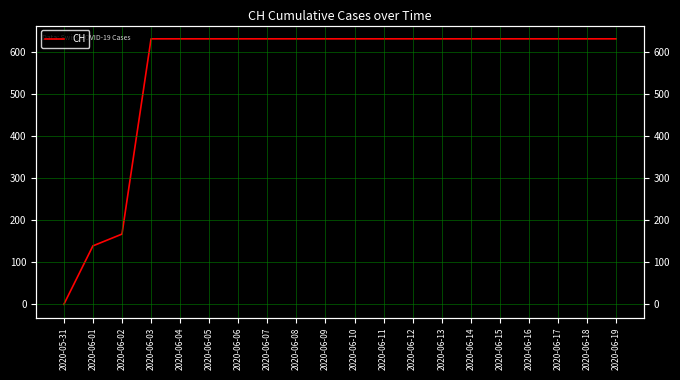

The chart shows a value of 631 at 2020-06-06. True or false?

True